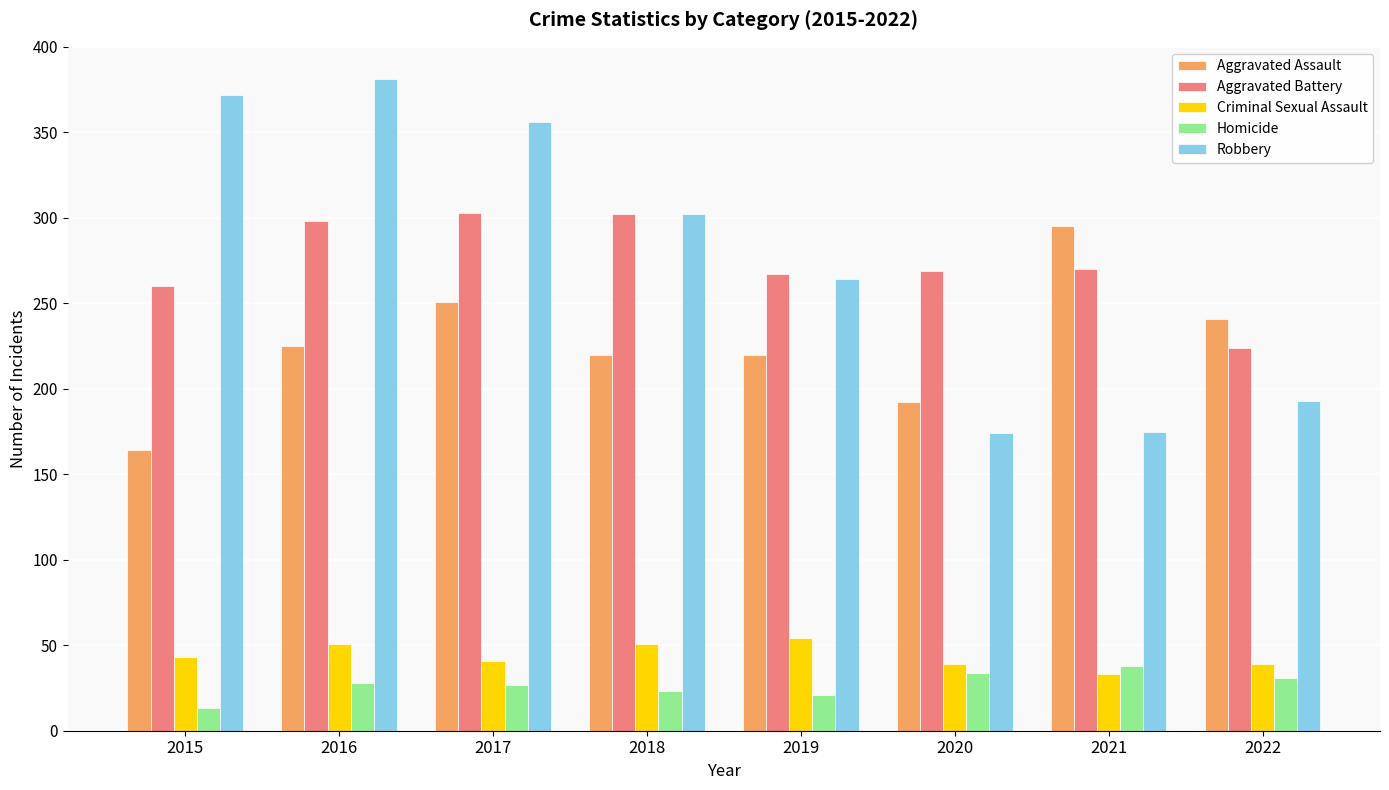

What is the total value across all series at 2021?

811